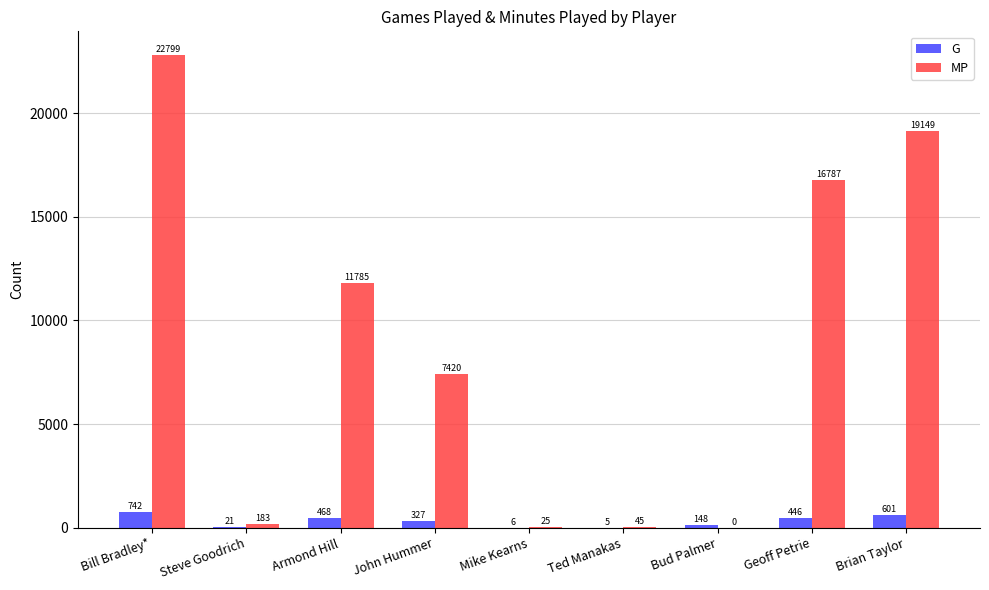

At which label does G reach its peak?

Bill Bradley*